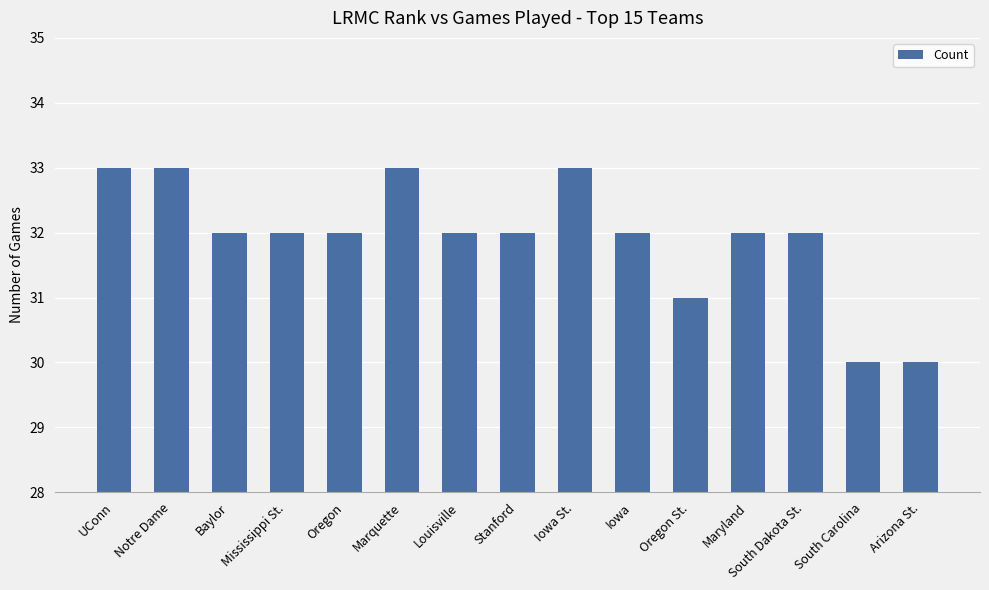

What is the maximum value shown in the chart?

33